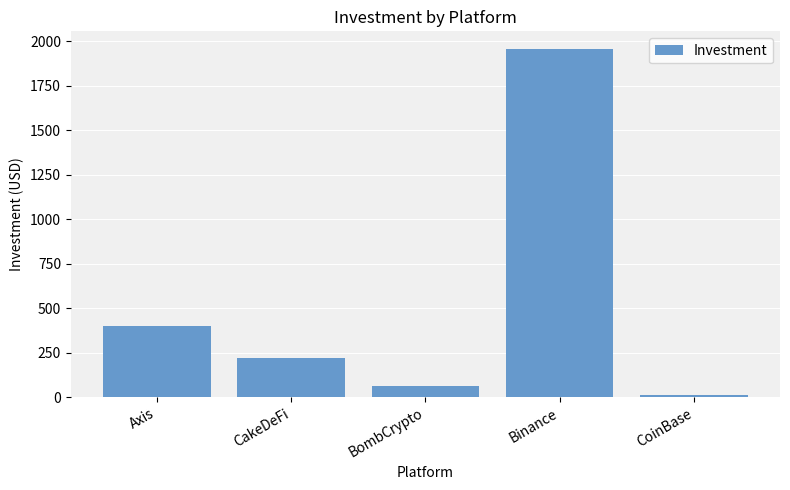

What is the smallest value displayed?

10